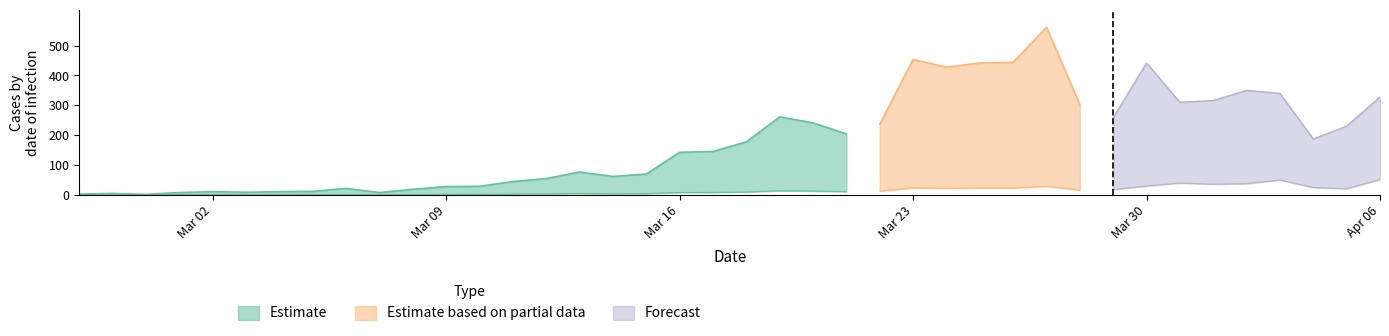

True or false: Forecast and Estimate intersect in this chart.

False